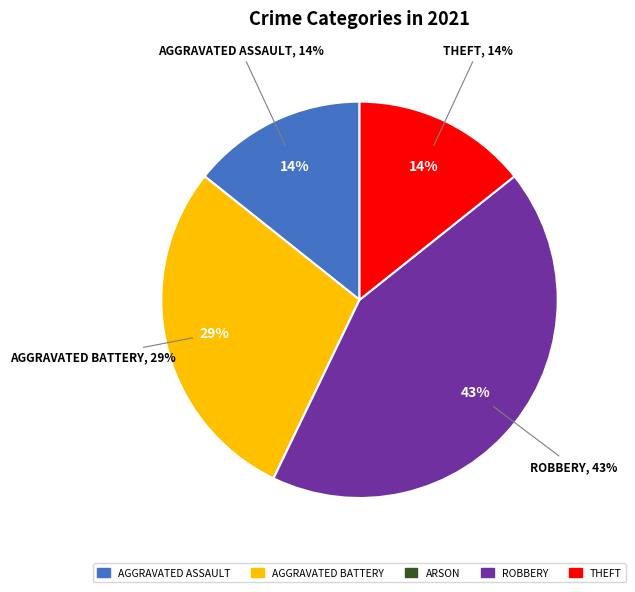

How many slices are in this pie chart?

5